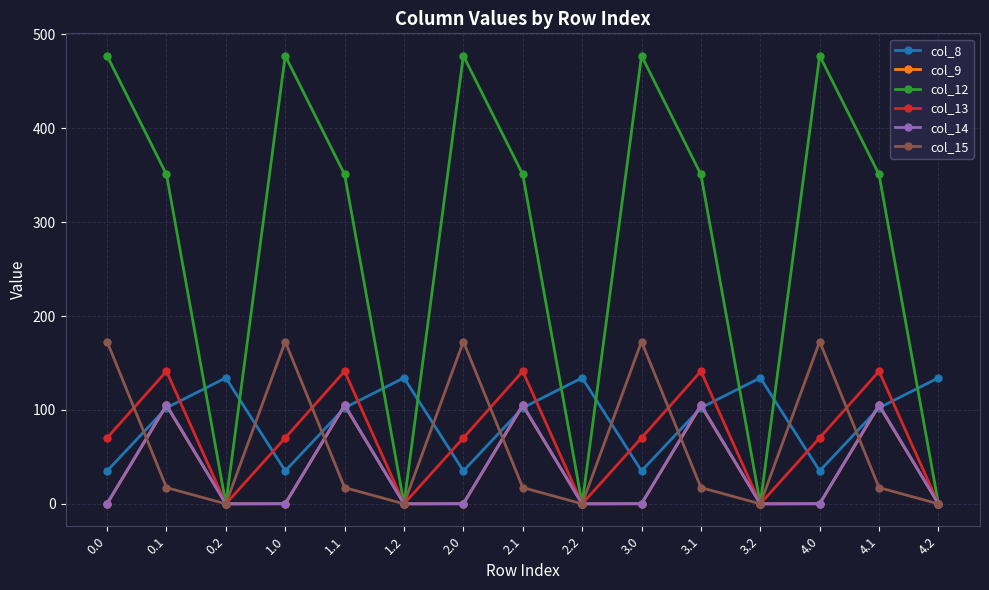

True or false: col_8 and col_15 intersect in this chart.

True